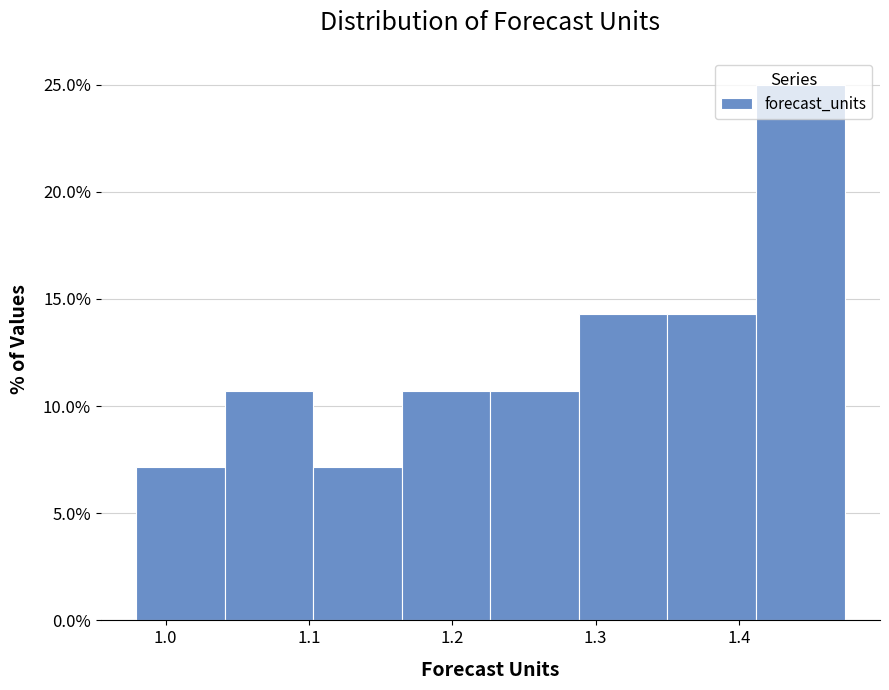

Over which range of the x-axis is the bar tallest?

1.41 to 1.47